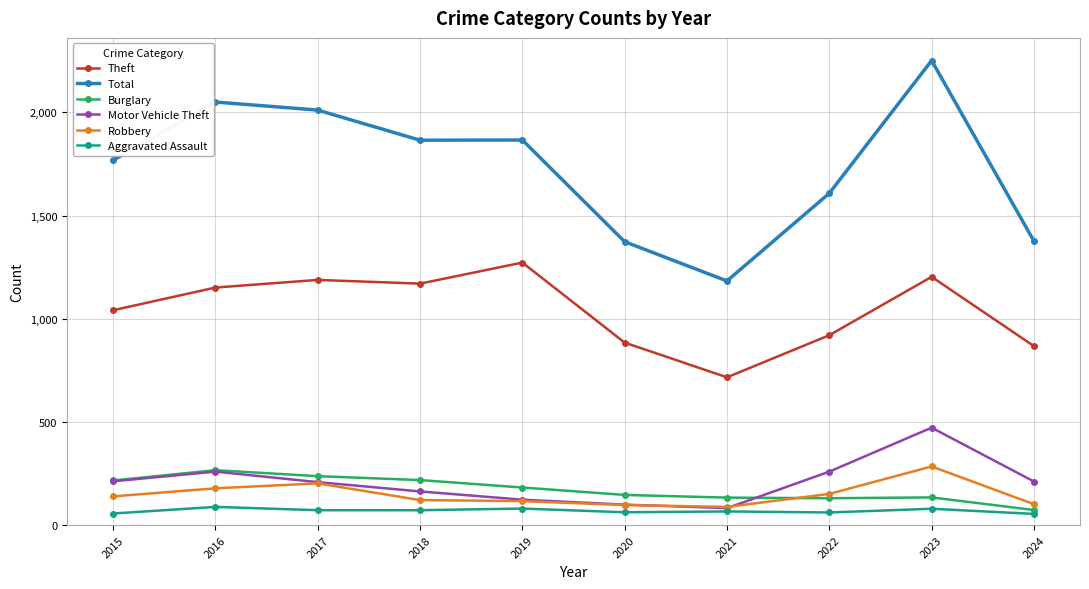

What is the minimum value for Theft?

716